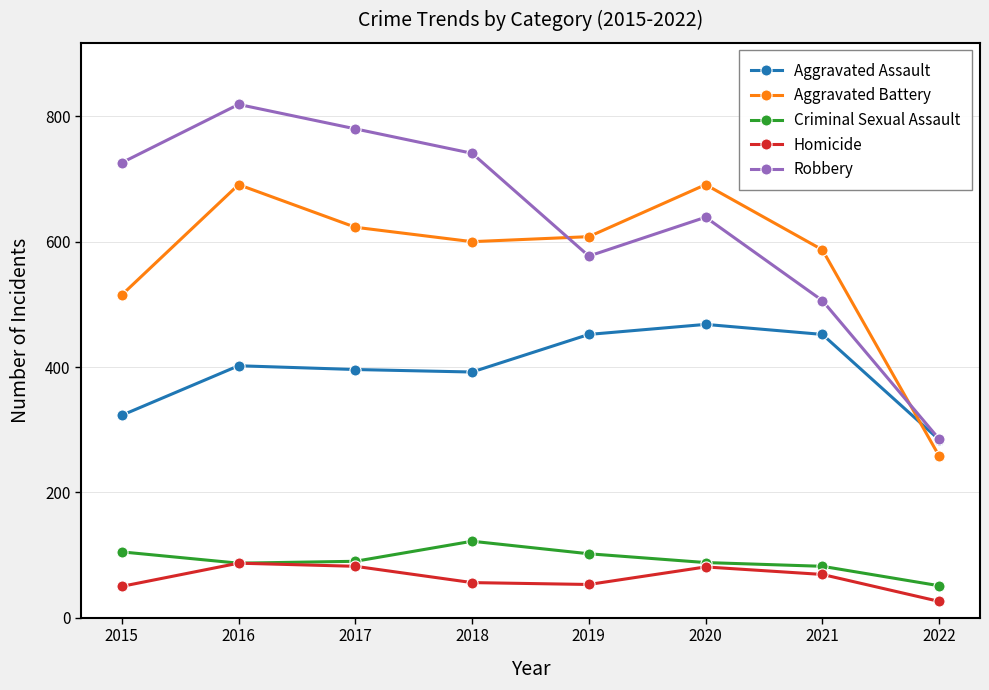

Where is Robbery nearest to the value 552?

2019